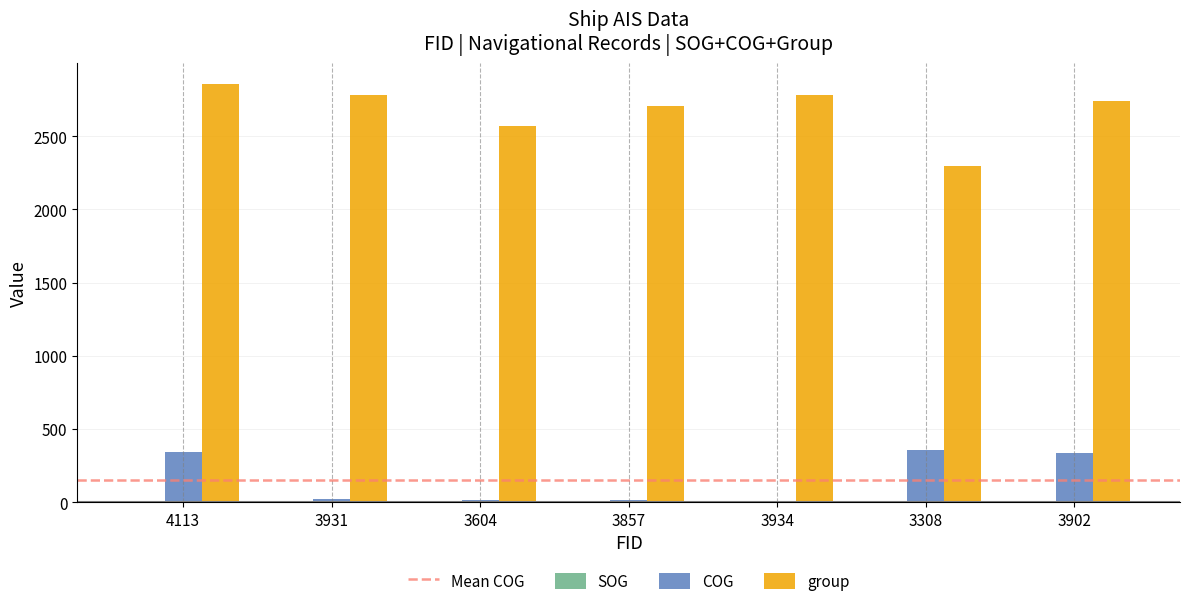

Which series has the widest spread of values?

group